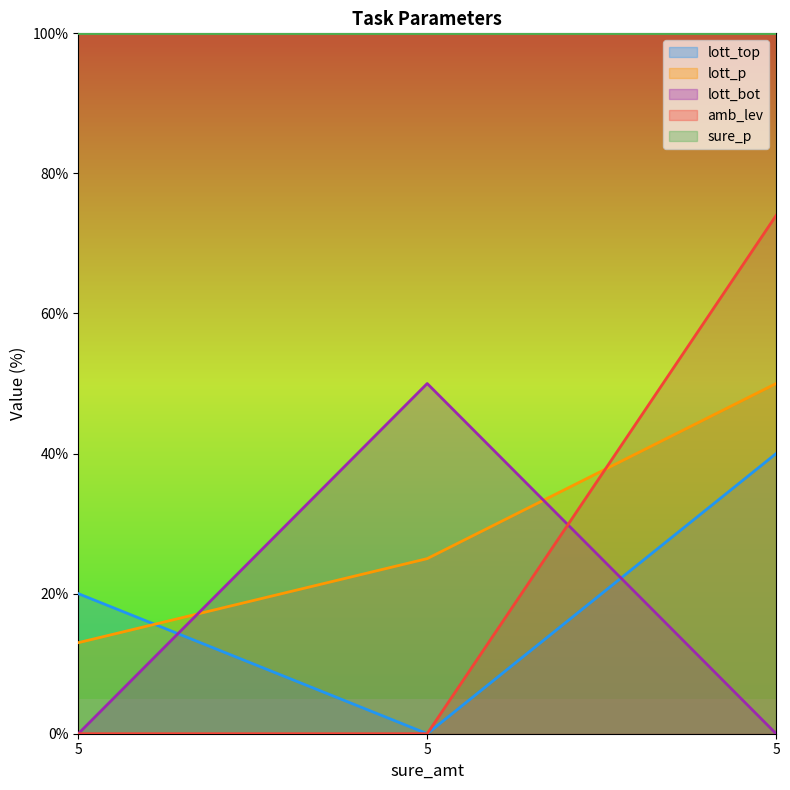

The amb_lev series shows 0 at 5. True or false?

True